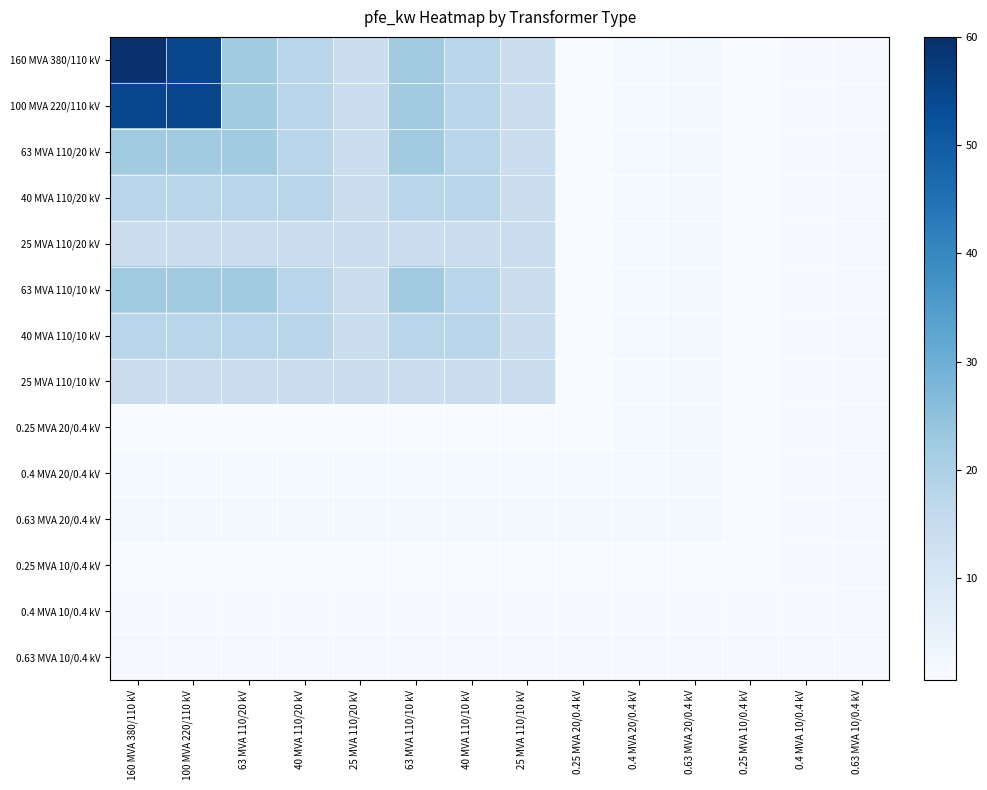

Between 25 MVA 110/20 kV and 40 MVA 110/10 kV, which series saw the biggest shift?

160 MVA 380/110 kV